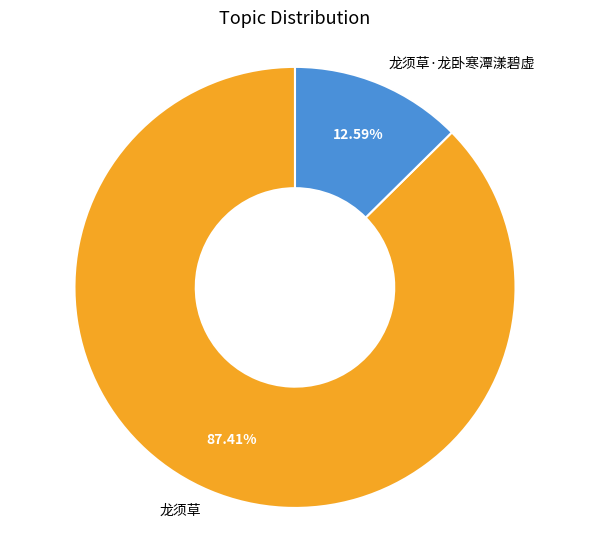

Rank the categories by value from lowest to highest.

龙须草·龙卧寒潭漾碧虚, 龙须草